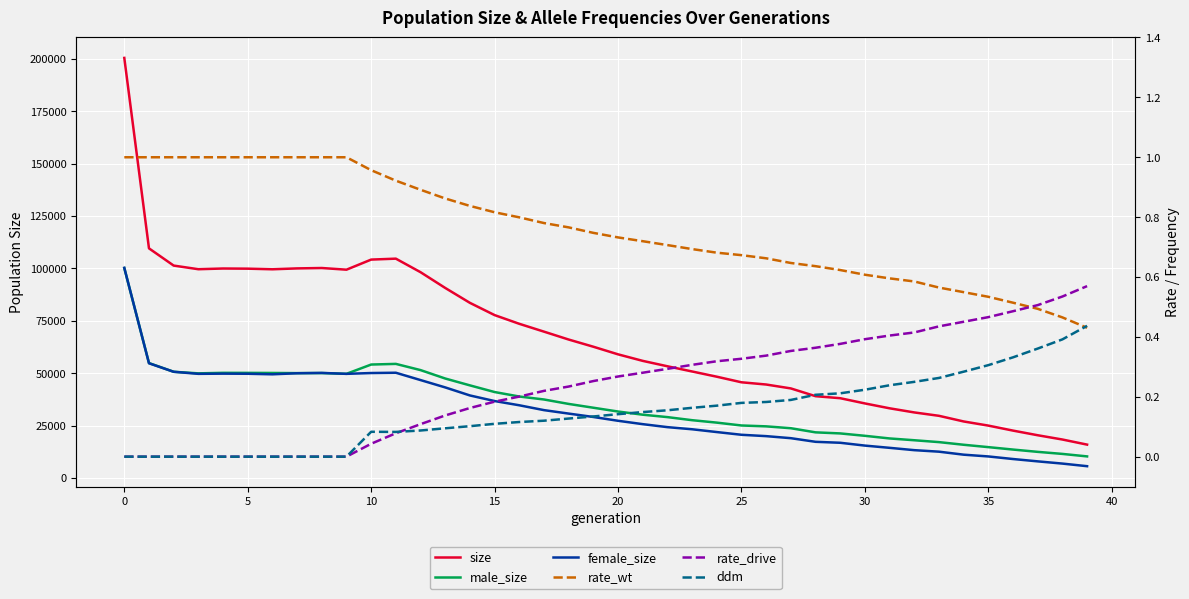

Which category has the highest value in the ddm series?

39